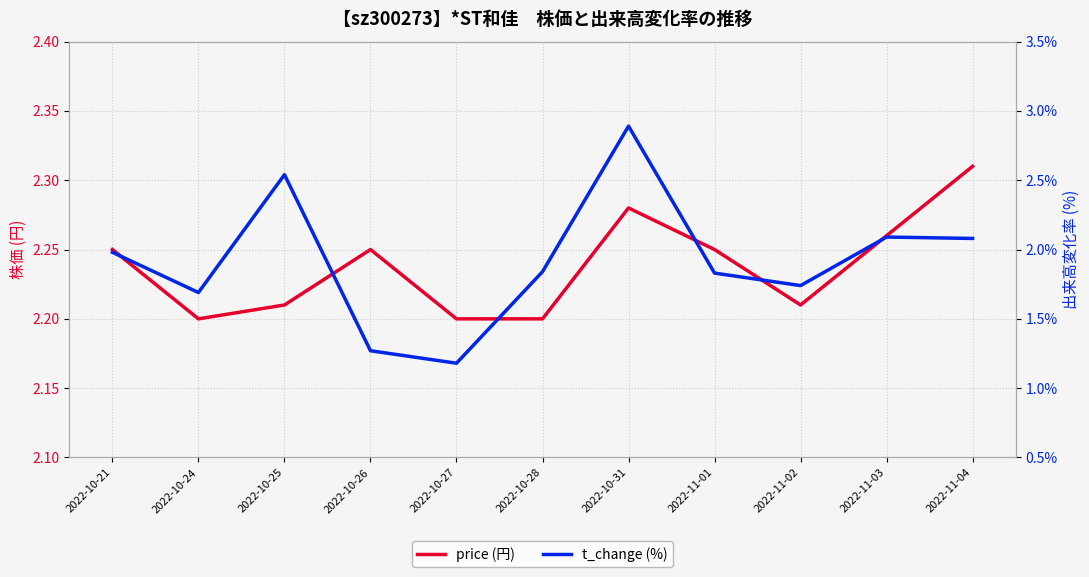

What is the label of the 1st point from the left?

2022-10-21